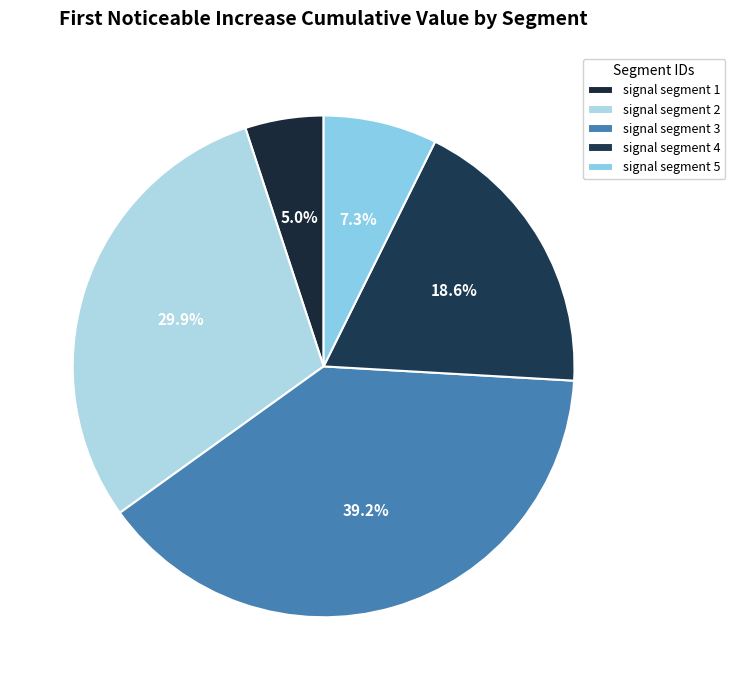

Does signal segment 5 account for over 50% of the chart?

No